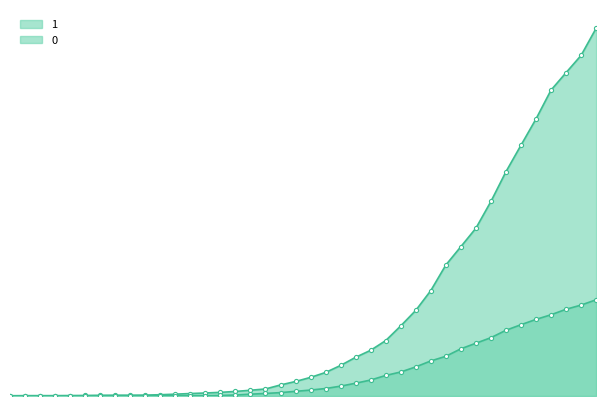

At how many categories does at least one series exceed 75?

23